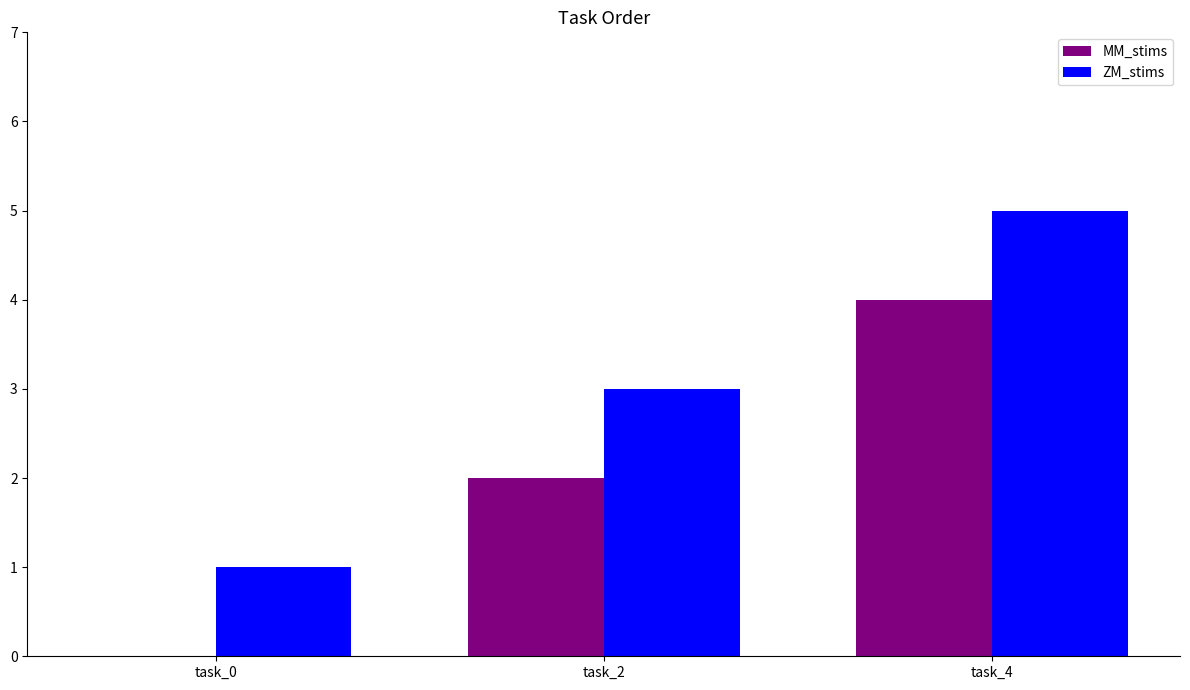

True or false: ZM_stims has a value of 3 at task_2.

True